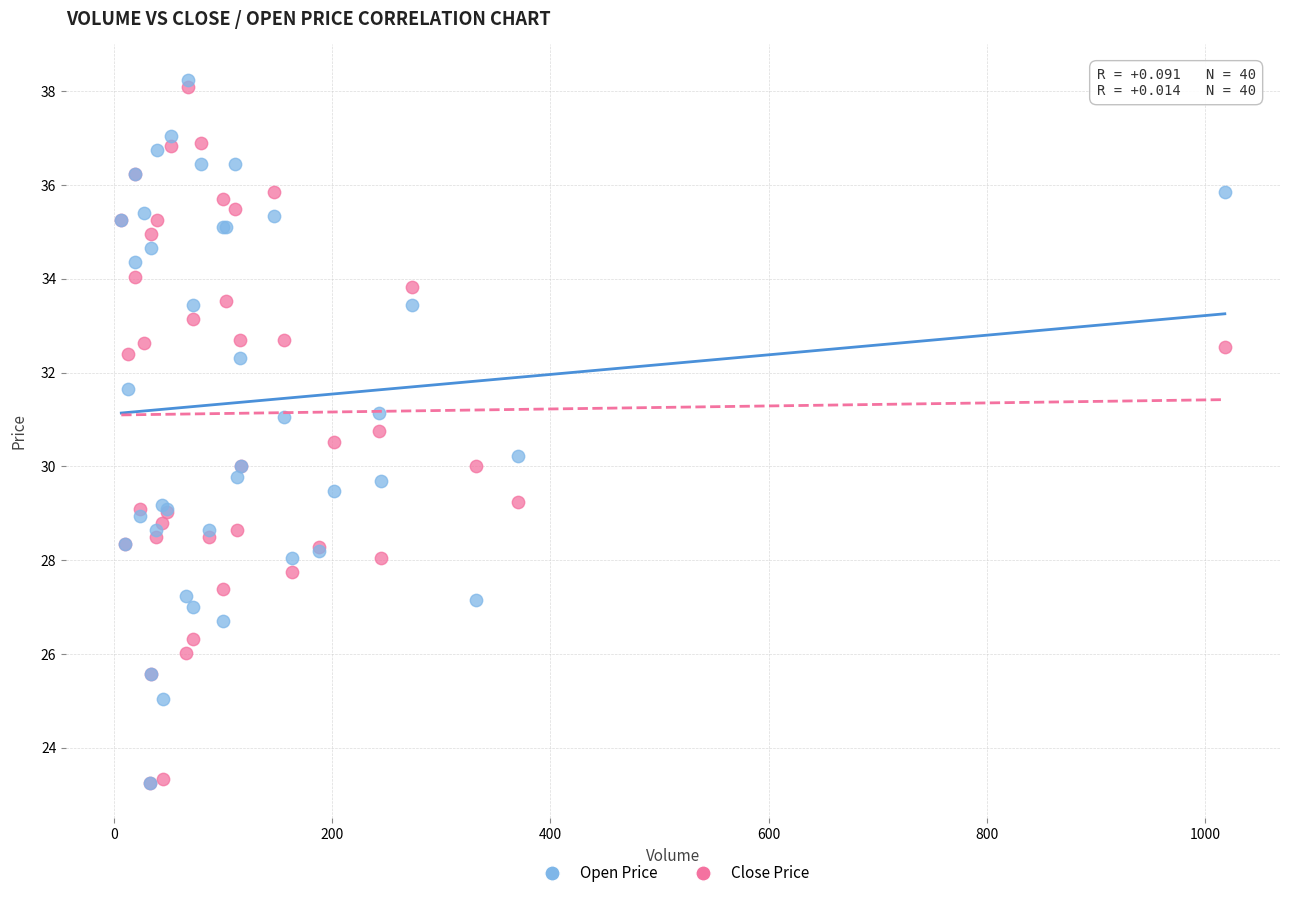

Which series has the largest Y range (max minus min)?

Open Price